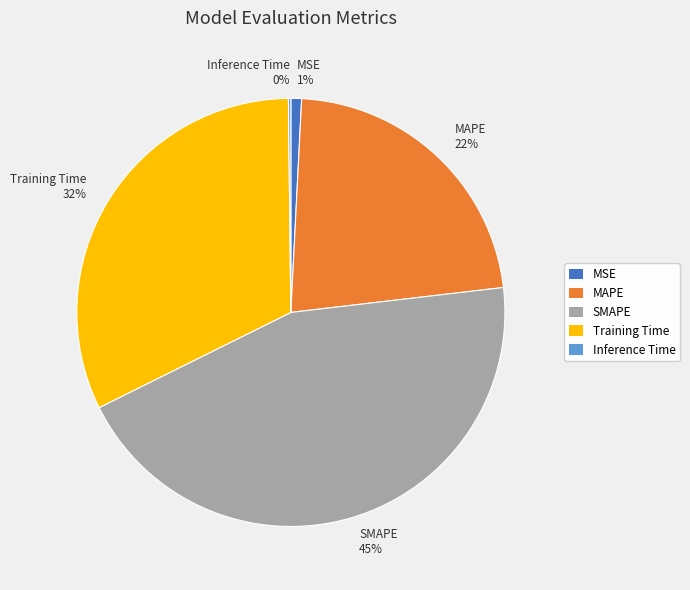

True or false: MSE accounts for 1% of the total.

True